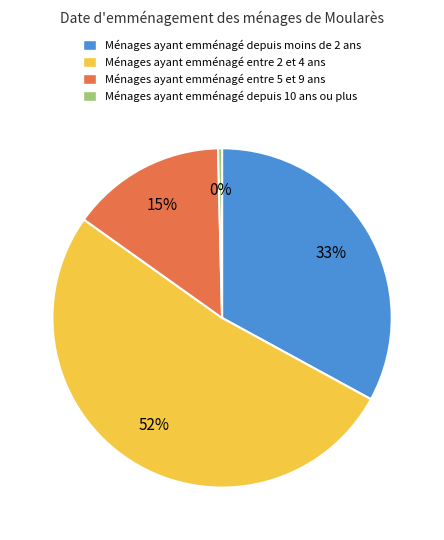

Do Ménages ayant emménagé entre 5 et 9 ans and Ménages ayant emménagé entre 2 et 4 ans together represent more than half of the pie?

Yes